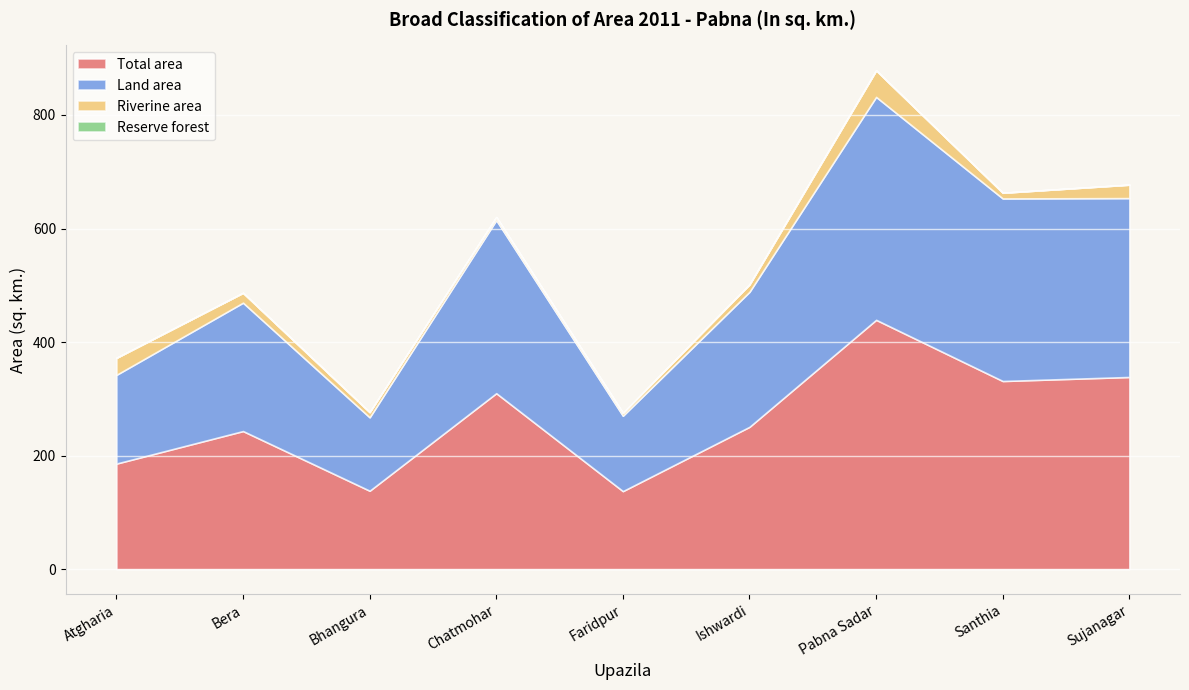

True or false: Land area has a value of 46.9 at Faridpur.

False